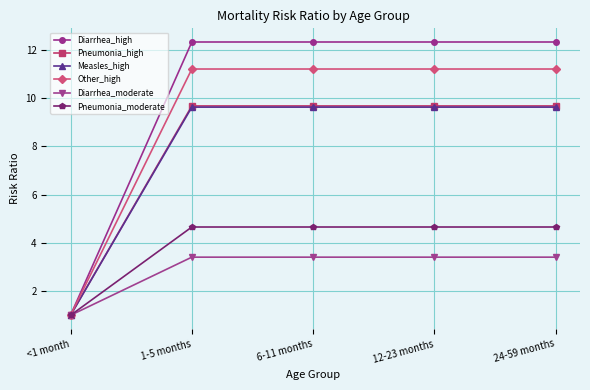

At how many categories does at least one series exceed 6?

4